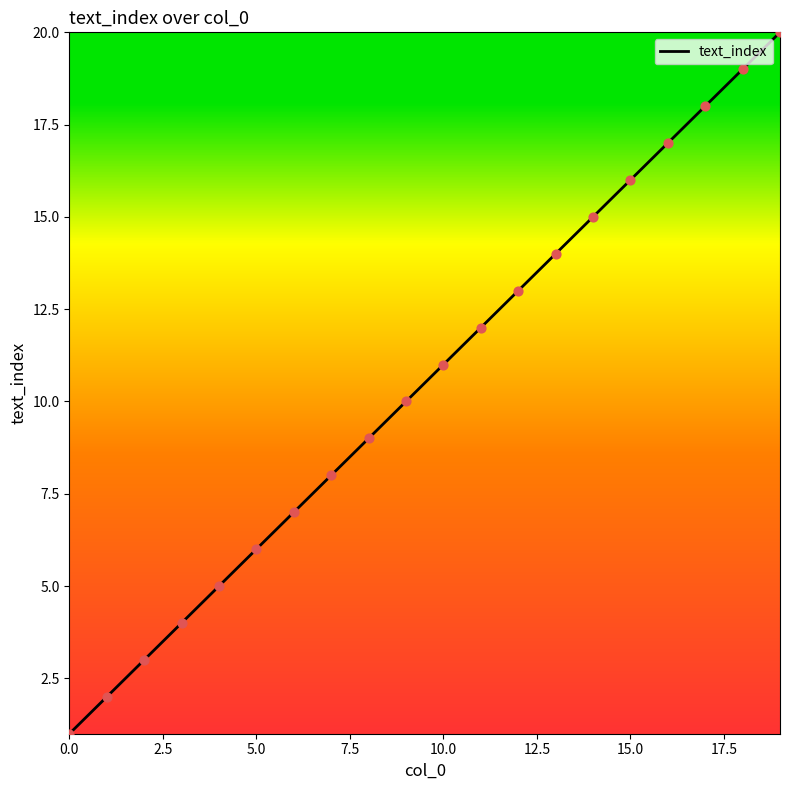

What is the maximum value shown in the chart?

20